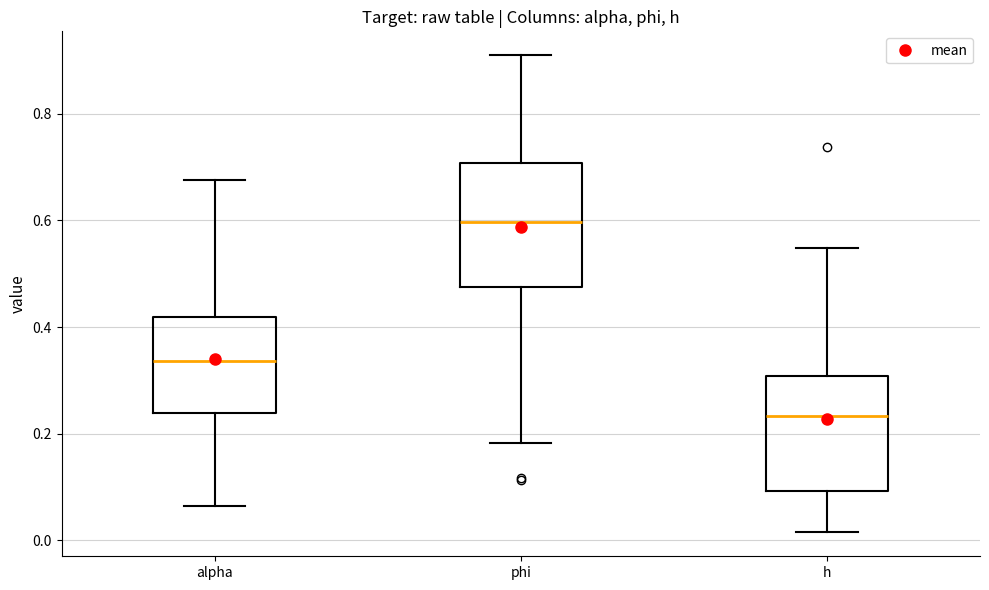

Which box has the highest median line?

phi